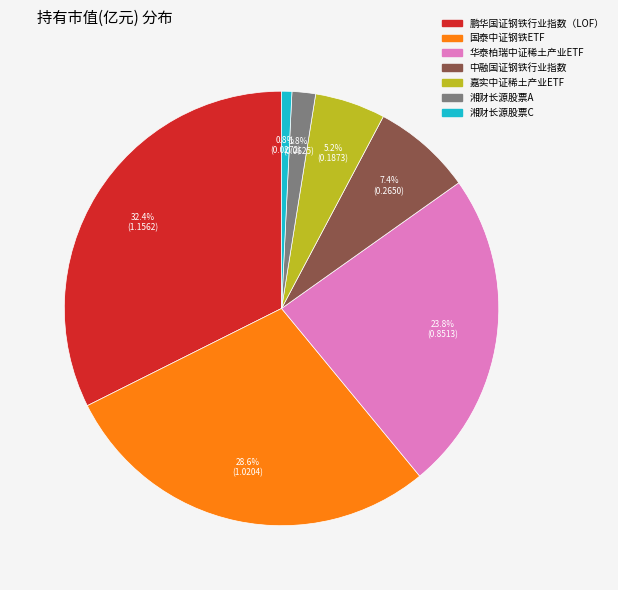

To the nearest percent, what is the average slice percentage?

14%